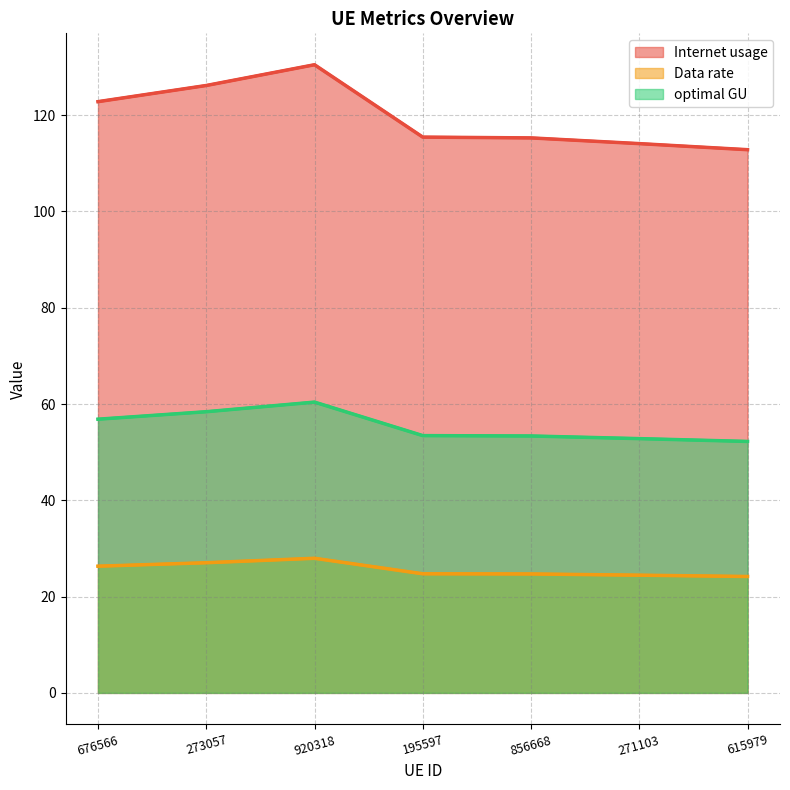

Between 676566 and 615979, which series saw the biggest shift?

Internet usage